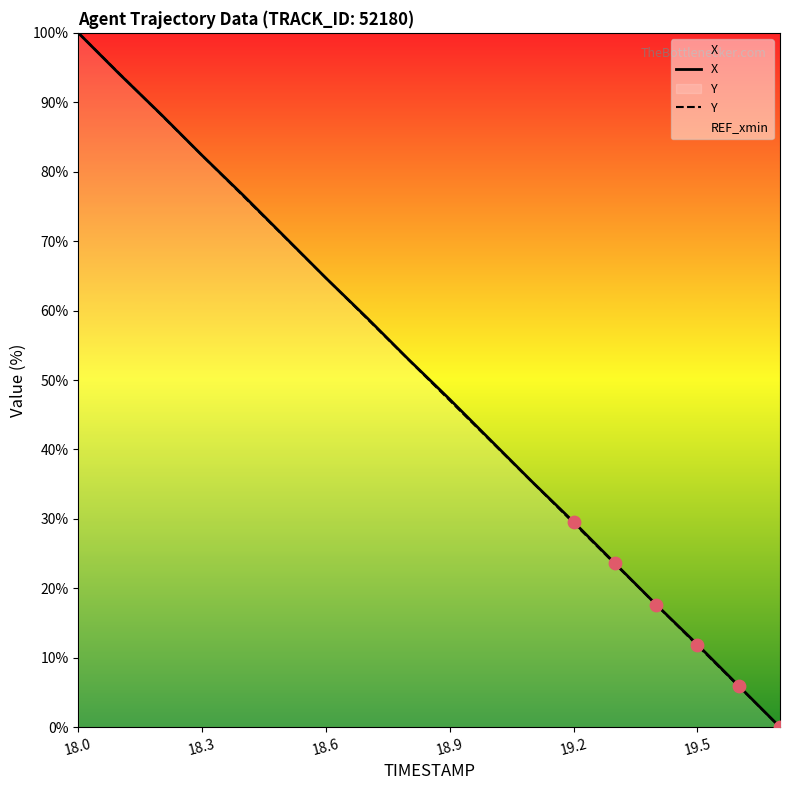

The value of X at 18.3 is 82.3. True or false?

True